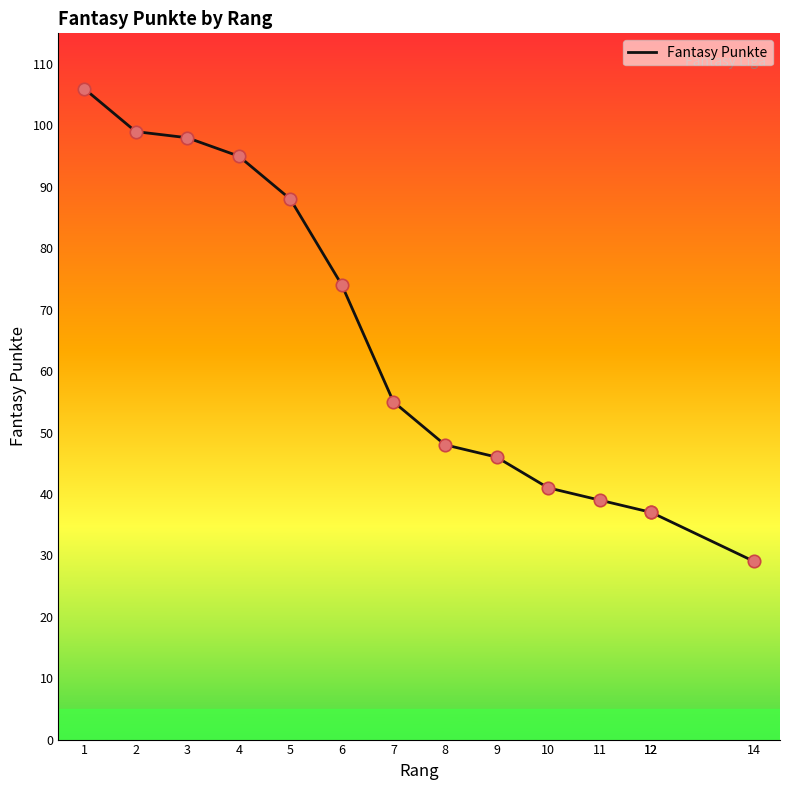

Between 2 and 14, which is larger?

2